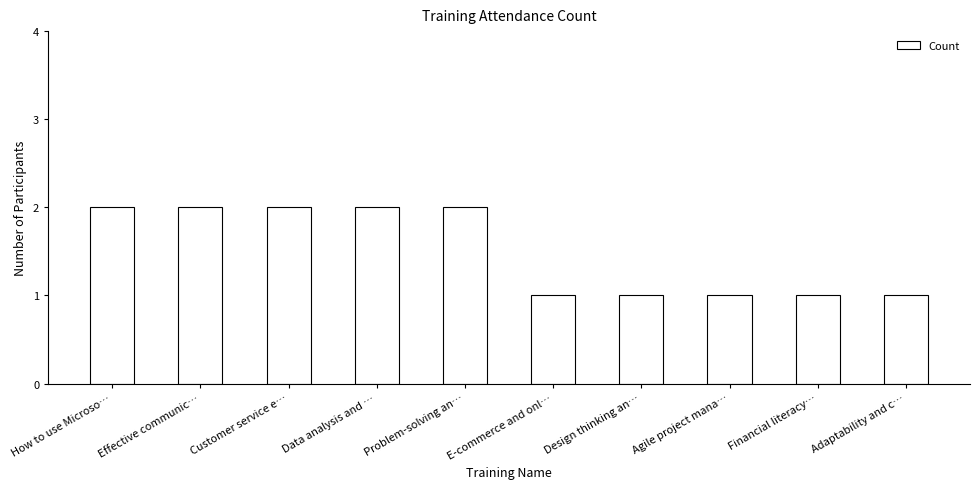

Reading left to right, extract all data points from this chart.

2	2	2	2	2	1	1	1	1	1